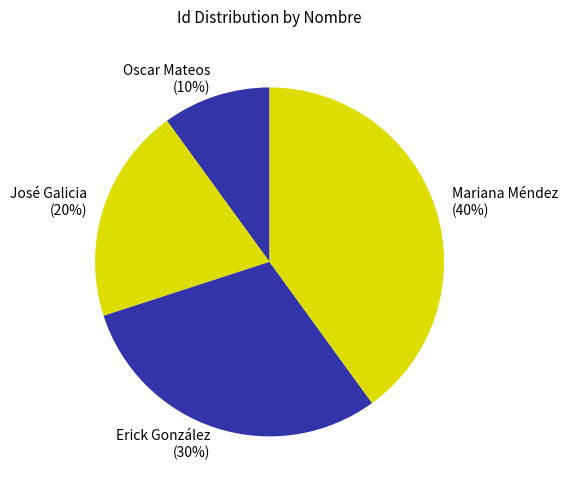

True or false: Erick González accounts for 19% of the total.

False